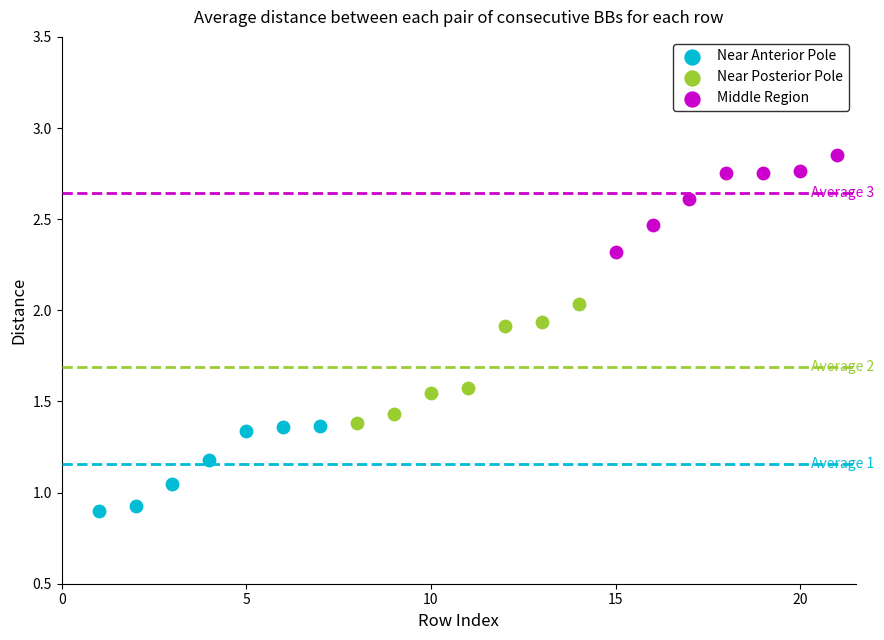

Which series reaches the maximum Y coordinate?

Middle Region